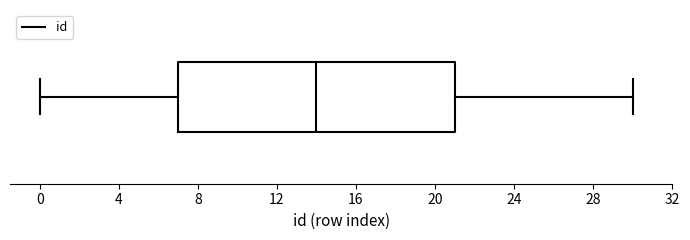

Transcribe this box plot: give where the median line is, the range the box spans, and where the two whiskers end, as read against the x-axis. The values are not printed on the chart, so give them approximately, as read against the axis.

median 14, box 7 to 21, whiskers 0 to 30